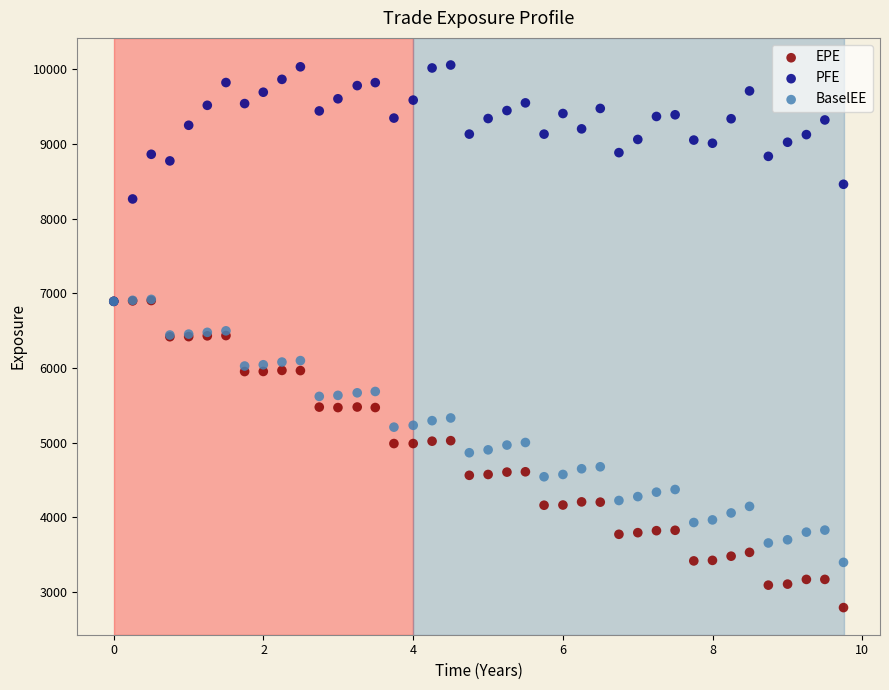

Which series contains the highest Y value?

PFE